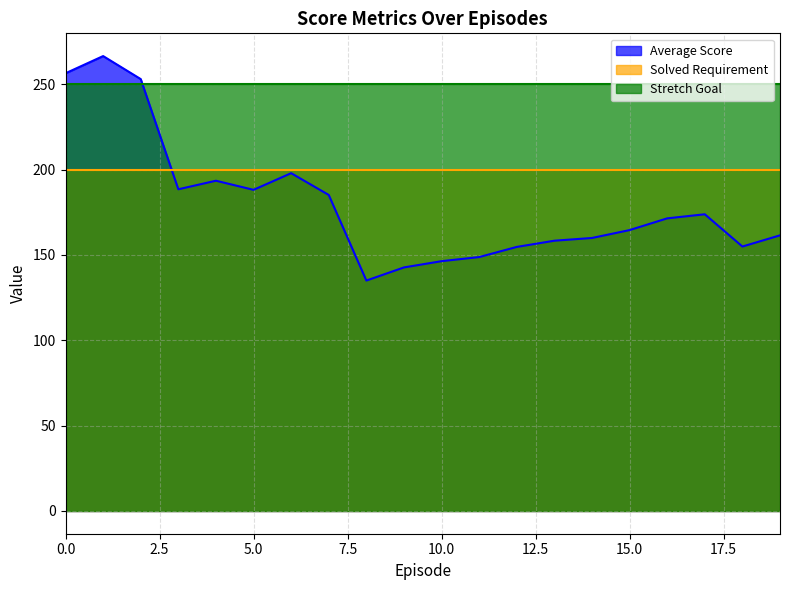

Rank the categories by Solved Requirement value from highest to lowest.

0, 1, 2, 3, 4, 5, 6, 7, 8, 9, 10, 11, 12, 13, 14, 15, 16, 17, 18, 19